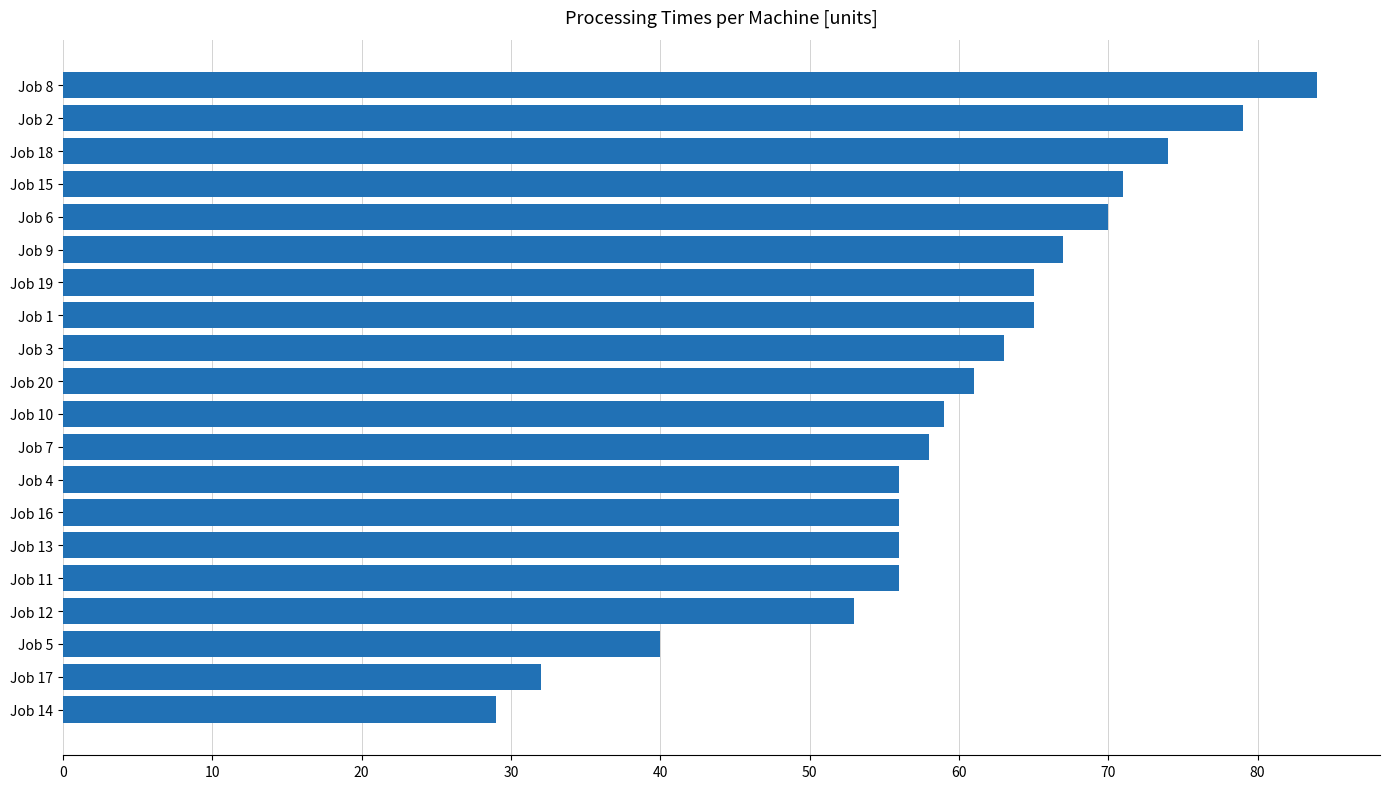

What is the label of the 1st bar from the top?

Job 8